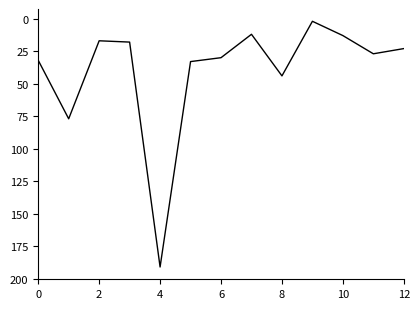

What is the difference between the maximum and minimum values?

189